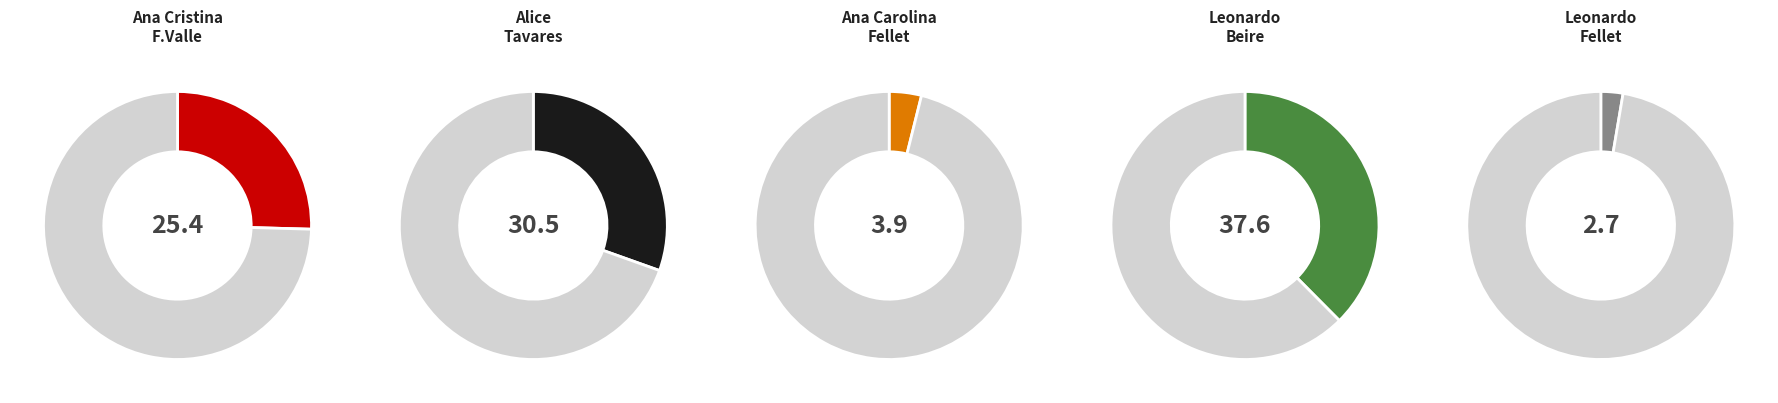

To the nearest percent, what is the average slice percentage?

20%